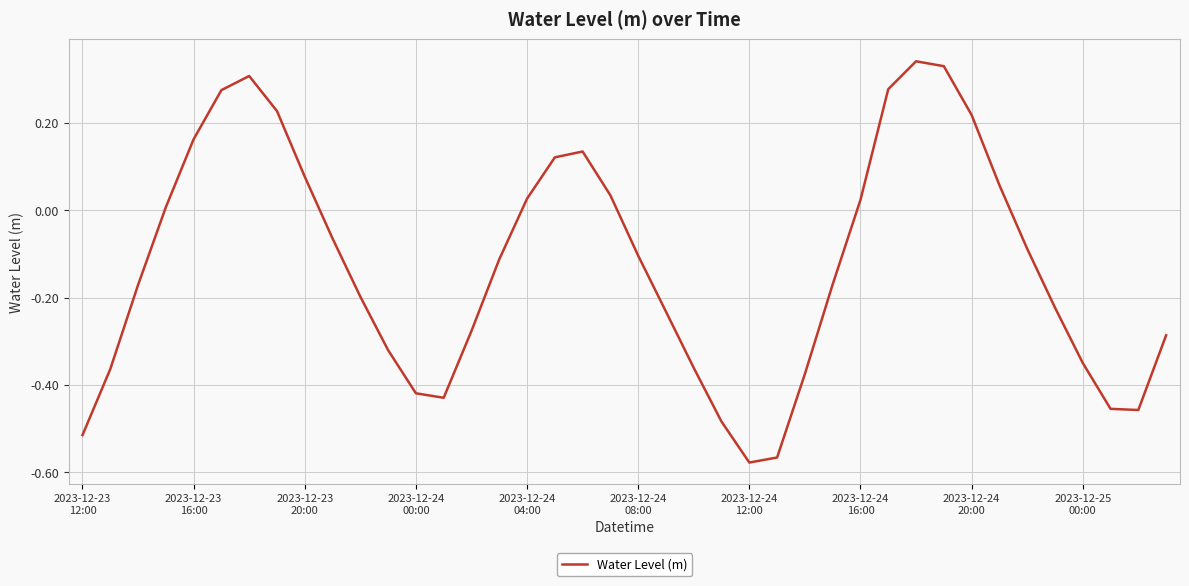

What is the difference between the maximum and minimum values?

0.9